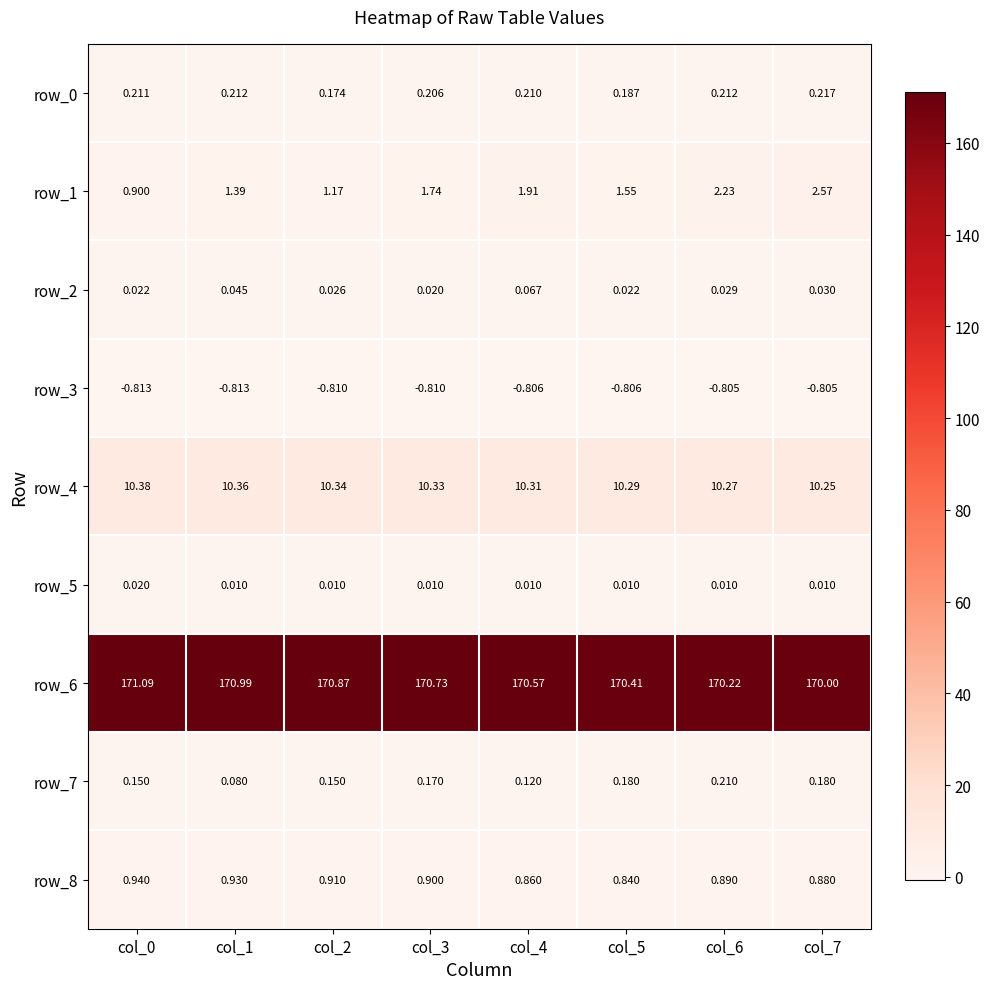

Is the value of row_5 at col_0 greater than the value of row_8 at col_5?

No